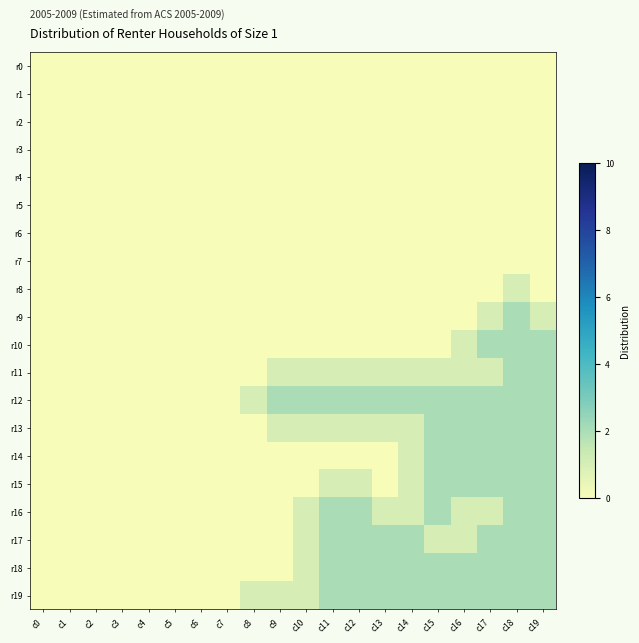

Reading left to right, transcribe all the data shown in this chart.

r0: c0=0	c1=0	c2=0	c3=0	c4=0	c5=0	c6=0	c7=0	c8=0	c9=0	c10=0	c11=0	c12=0	c13=0	c14=0	c15=0	c16=0	c17=0	c18=0	c19=0
r1: c0=0	c1=0	c2=0	c3=0	c4=0	c5=0	c6=0	c7=0	c8=0	c9=0	c10=0	c11=0	c12=0	c13=0	c14=0	c15=0	c16=0	c17=0	c18=0	c19=0
r2: c0=0	c1=0	c2=0	c3=0	c4=0	c5=0	c6=0	c7=0	c8=0	c9=0	c10=0	c11=0	c12=0	c13=0	c14=0	c15=0	c16=0	c17=0	c18=0	c19=0
r3: c0=0	c1=0	c2=0	c3=0	c4=0	c5=0	c6=0	c7=0	c8=0	c9=0	c10=0	c11=0	c12=0	c13=0	c14=0	c15=0	c16=0	c17=0	c18=0	c19=0
r4: c0=0	c1=0	c2=0	c3=0	c4=0	c5=0	c6=0	c7=0	c8=0	c9=0	c10=0	c11=0	c12=0	c13=0	c14=0	c15=0	c16=0	c17=0	c18=0	c19=0
r5: c0=0	c1=0	c2=0	c3=0	c4=0	c5=0	c6=0	c7=0	c8=0	c9=0	c10=0	c11=0	c12=0	c13=0	c14=0	c15=0	c16=0	c17=0	c18=0	c19=0
r6: c0=0	c1=0	c2=0	c3=0	c4=0	c5=0	c6=0	c7=0	c8=0	c9=0	c10=0	c11=0	c12=0	c13=0	c14=0	c15=0	c16=0	c17=0	c18=0	c19=0
r7: c0=0	c1=0	c2=0	c3=0	c4=0	c5=0	c6=0	c7=0	c8=0	c9=0	c10=0	c11=0	c12=0	c13=0	c14=0	c15=0	c16=0	c17=0	c18=0	c19=0
r8: c0=0	c1=0	c2=0	c3=0	c4=0	c5=0	c6=0	c7=0	c8=0	c9=0	c10=0	c11=0	c12=0	c13=0	c14=0	c15=0	c16=0	c17=0	c18=1	c19=0
r9: c0=0	c1=0	c2=0	c3=0	c4=0	c5=0	c6=0	c7=0	c8=0	c9=0	c10=0	c11=0	c12=0	c13=0	c14=0	c15=0	c16=0	c17=1	c18=2	c19=1
r10: c0=0	c1=0	c2=0	c3=0	c4=0	c5=0	c6=0	c7=0	c8=0	c9=0	c10=0	c11=0	c12=0	c13=0	c14=0	c15=0	c16=1	c17=2	c18=2	c19=2
r11: c0=0	c1=0	c2=0	c3=0	c4=0	c5=0	c6=0	c7=0	c8=0	c9=1	c10=1	c11=1	c12=1	c13=1	c14=1	c15=1	c16=1	c17=1	c18=2	c19=2
r12: c0=0	c1=0	c2=0	c3=0	c4=0	c5=0	c6=0	c7=0	c8=1	c9=2	c10=2	c11=2	c12=2	c13=2	c14=2	c15=2	c16=2	c17=2	c18=2	c19=2
r13: c0=0	c1=0	c2=0	c3=0	c4=0	c5=0	c6=0	c7=0	c8=0	c9=1	c10=1	c11=1	c12=1	c13=1	c14=1	c15=2	c16=2	c17=2	c18=2	c19=2
r14: c0=0	c1=0	c2=0	c3=0	c4=0	c5=0	c6=0	c7=0	c8=0	c9=0	c10=0	c11=0	c12=0	c13=0	c14=1	c15=2	c16=2	c17=2	c18=2	c19=2
r15: c0=0	c1=0	c2=0	c3=0	c4=0	c5=0	c6=0	c7=0	c8=0	c9=0	c10=0	c11=1	c12=1	c13=0	c14=1	c15=2	c16=2	c17=2	c18=2	c19=2
r16: c0=0	c1=0	c2=0	c3=0	c4=0	c5=0	c6=0	c7=0	c8=0	c9=0	c10=1	c11=2	c12=2	c13=1	c14=1	c15=2	c16=1	c17=1	c18=2	c19=2
r17: c0=0	c1=0	c2=0	c3=0	c4=0	c5=0	c6=0	c7=0	c8=0	c9=0	c10=1	c11=2	c12=2	c13=2	c14=2	c15=1	c16=1	c17=2	c18=2	c19=2
r18: c0=0	c1=0	c2=0	c3=0	c4=0	c5=0	c6=0	c7=0	c8=0	c9=0	c10=1	c11=2	c12=2	c13=2	c14=2	c15=2	c16=2	c17=2	c18=2	c19=2
r19: c0=0	c1=0	c2=0	c3=0	c4=0	c5=0	c6=0	c7=0	c8=1	c9=1	c10=1	c11=2	c12=2	c13=2	c14=2	c15=2	c16=2	c17=2	c18=2	c19=2